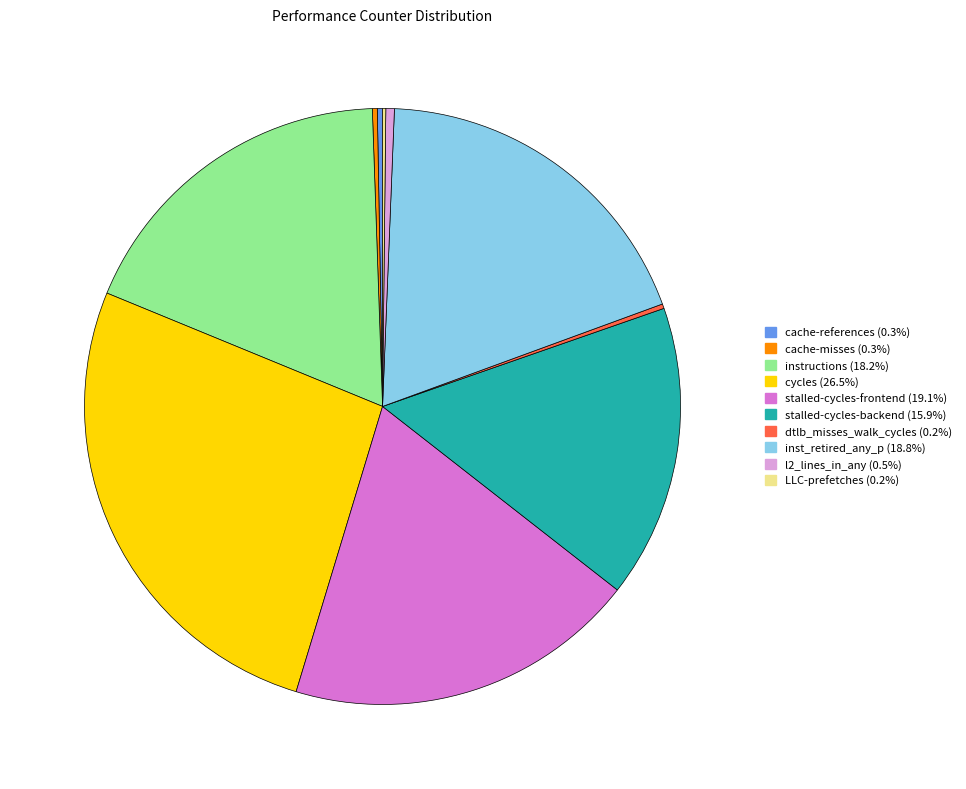

Which slice is the largest?

cycles